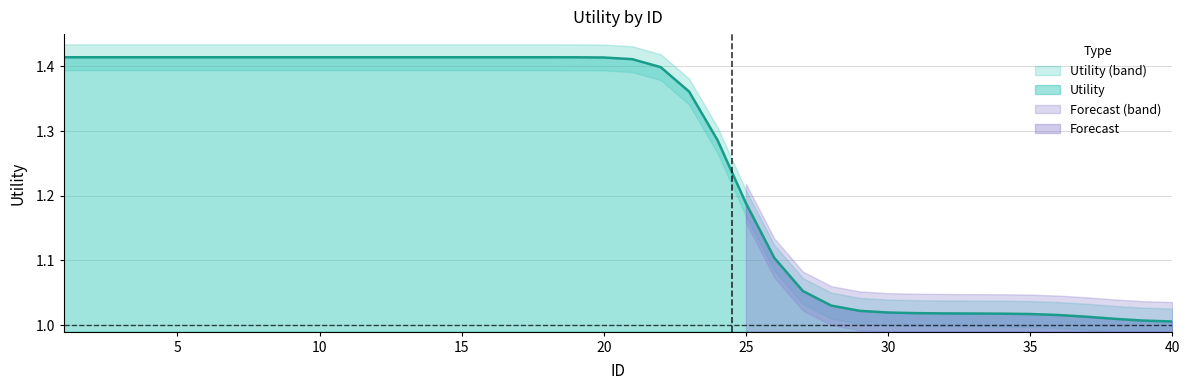

What is the greatest value displayed?

1.4